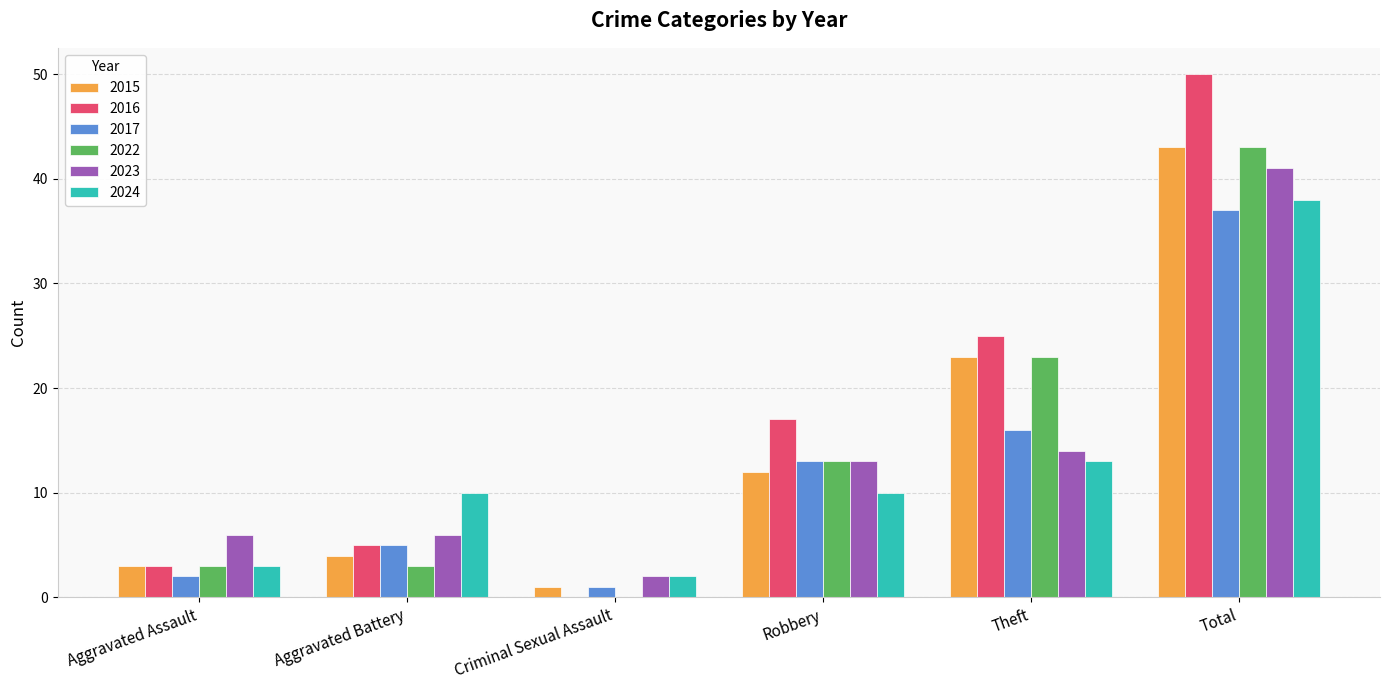

Read the 2022 value at Aggravated Battery.

3